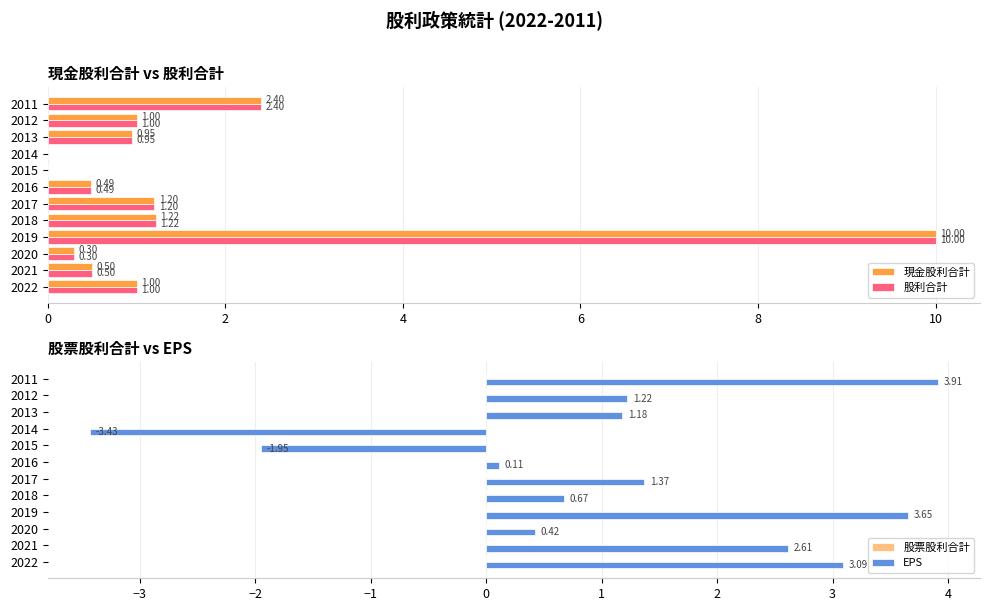

At how many categories does at least one series exceed 4?

1